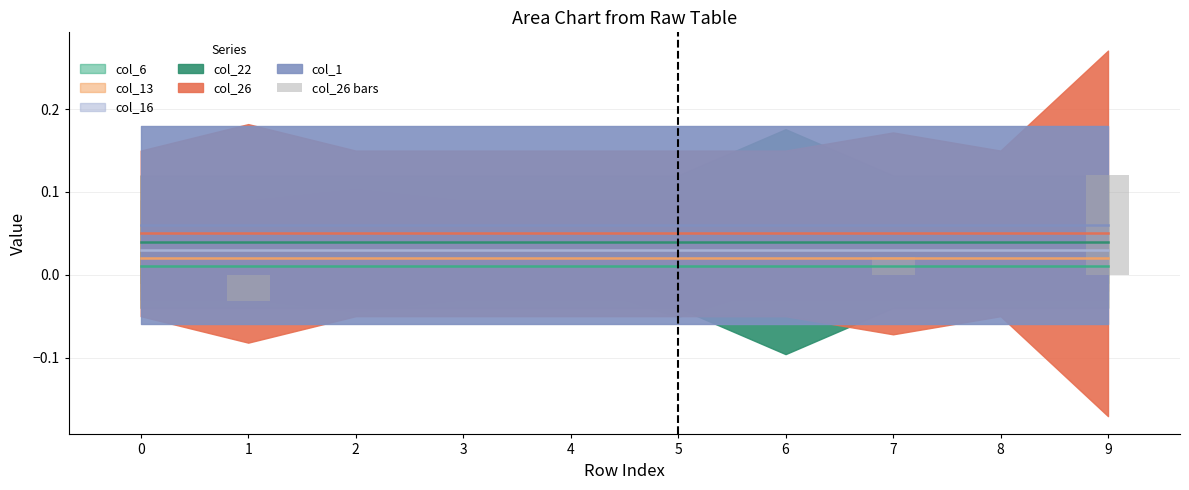

Reading right to left, list all the values displayed in this chart.

0.1	0.0	0.0	0.0	0.0	0.0	0.0	0.0	-0.0	0.0